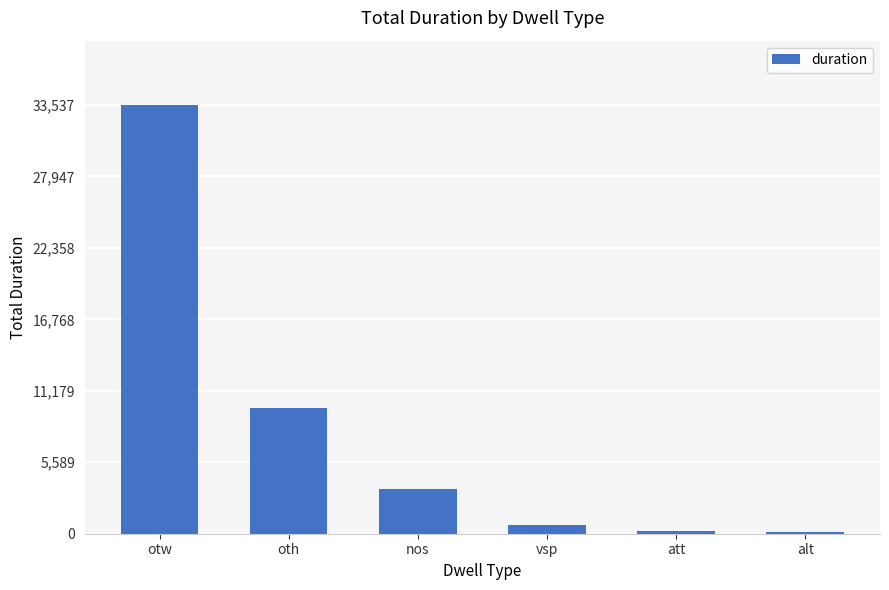

What is the label of the 3rd bar from the left?

nos